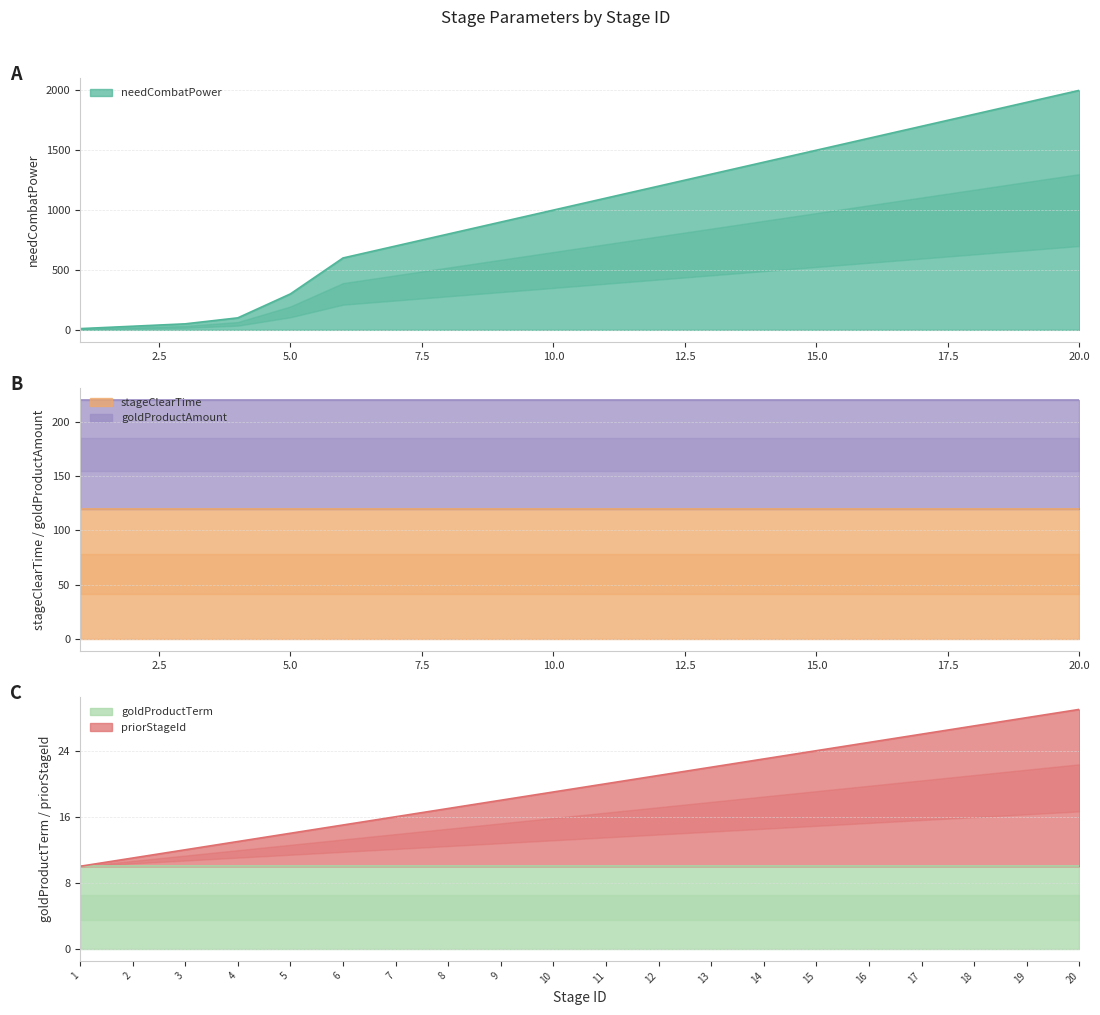

Rank the categories by priorStageId value from highest to lowest.

20, 19, 18, 17, 16, 15, 14, 13, 12, 11, 10, 9, 8, 7, 6, 5, 4, 3, 2, 1